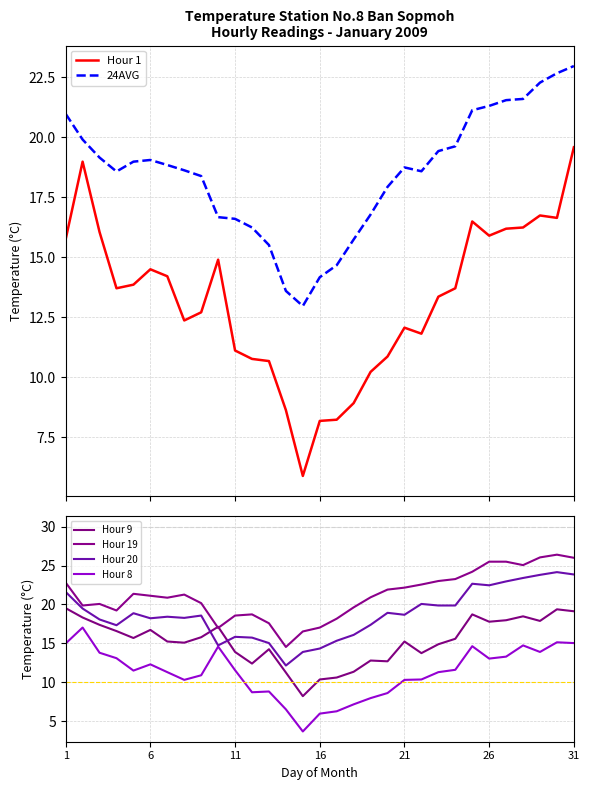

What are all the series names shown in the legend?

Hour 1, 24AVG, Hour 9, Hour 19, Hour 20, Hour 8